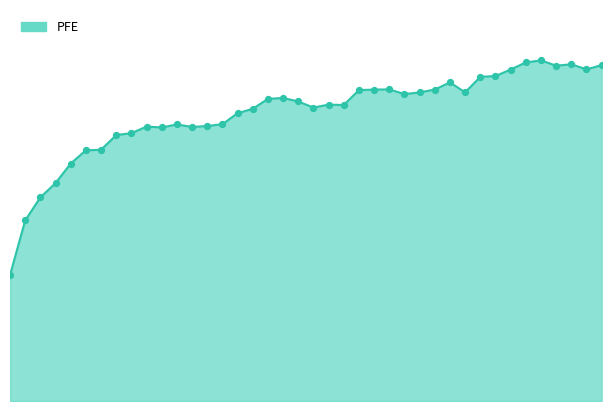

How many lines are shown in the chart?

1